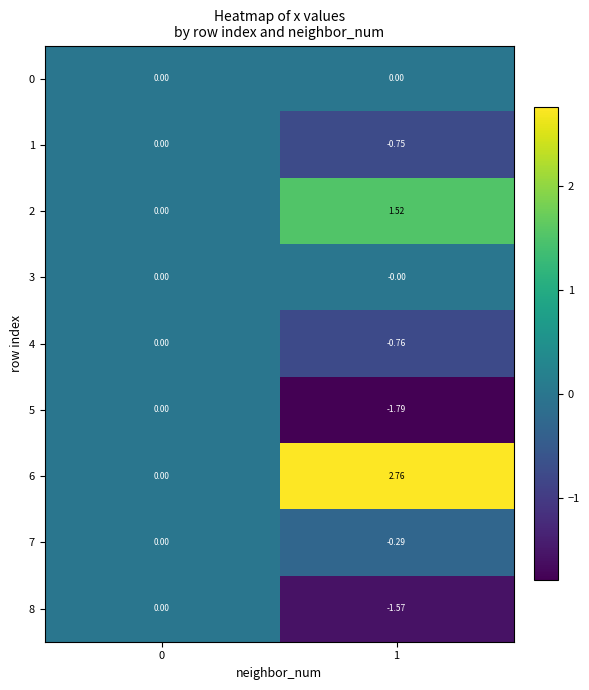

How many series are shown in this chart?

9